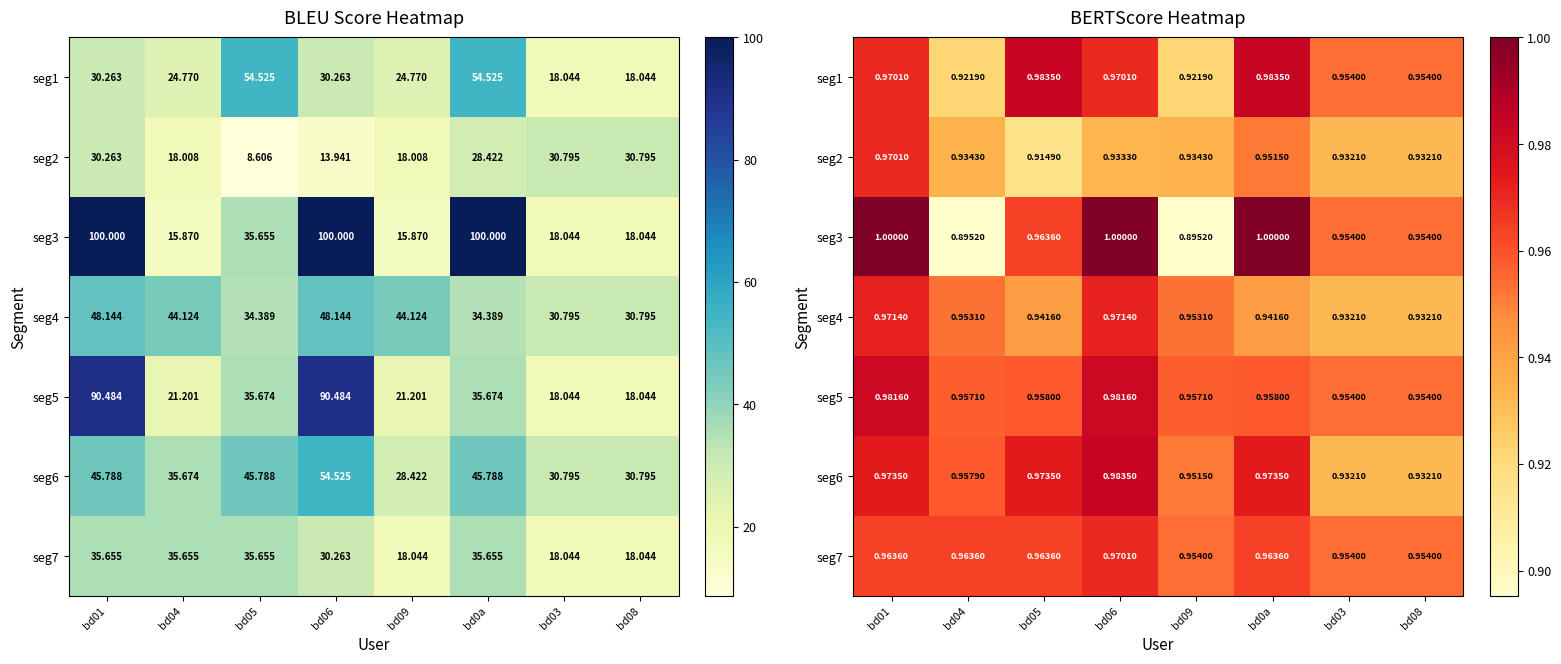

Which category has the lowest value in the seg3 series?

bd04